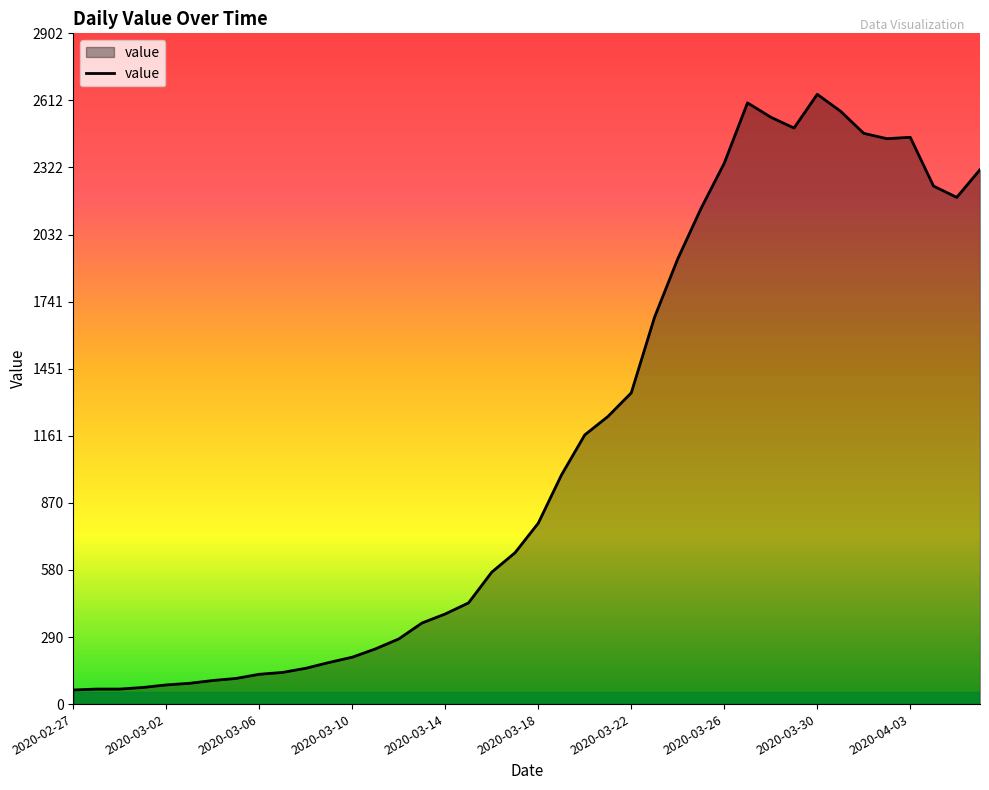

How many lines are shown in the chart?

1